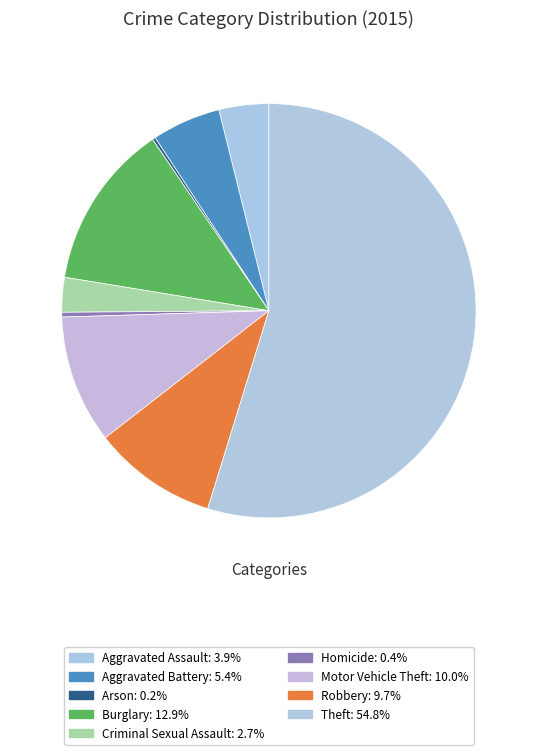

To the nearest percent, what portion does Theft represent?

55%